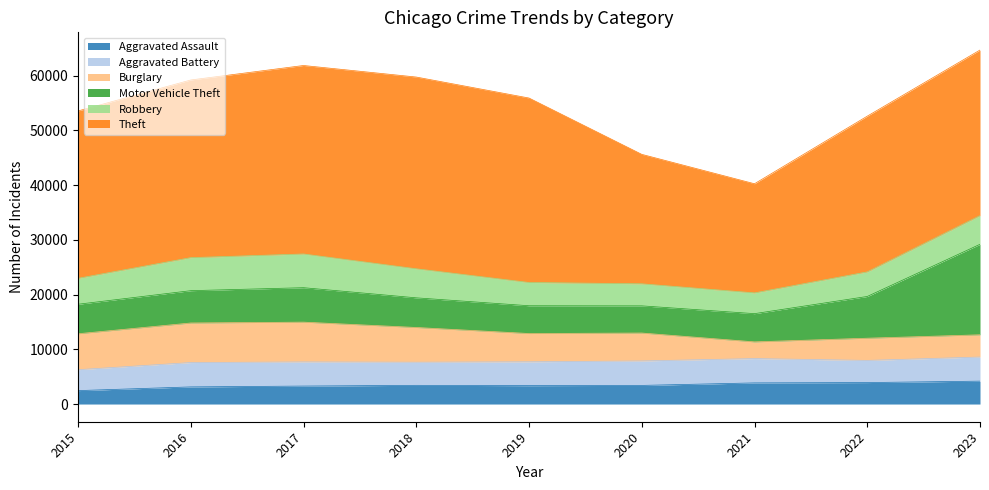

Where does the Theft series first go above 30593?

2016